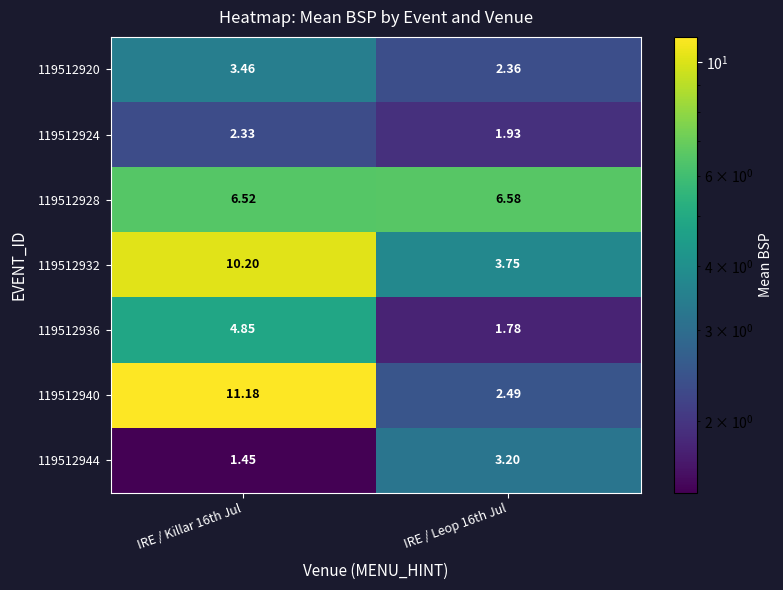

Is the value of 119512932 at IRE / Leop 16th Jul greater than the value of 119512944 at IRE / Killar 16th Jul?

Yes